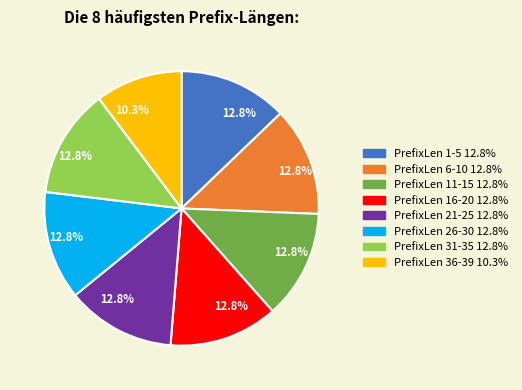

Is there any slice that represents more than half of the pie?

No